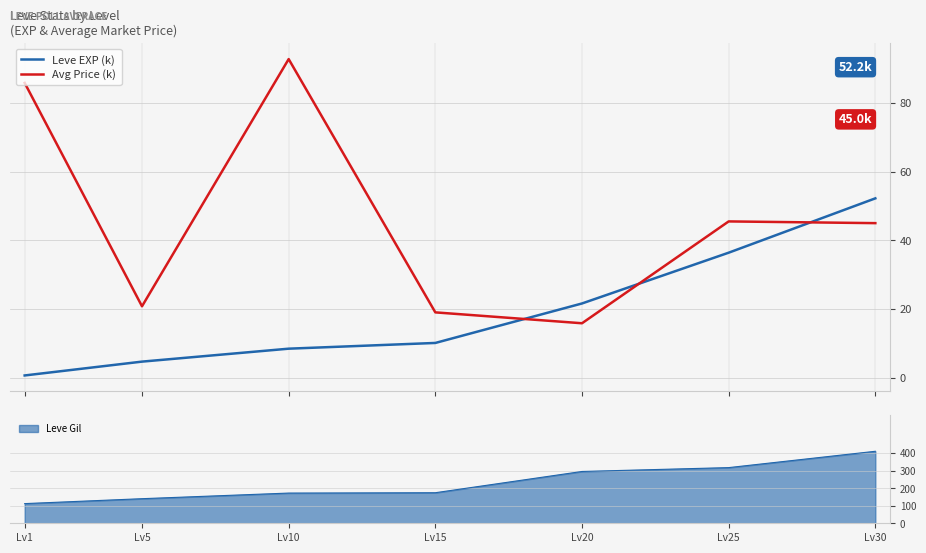

How many times do Avg Price (k) and Leve EXP (k) cross each other?

3